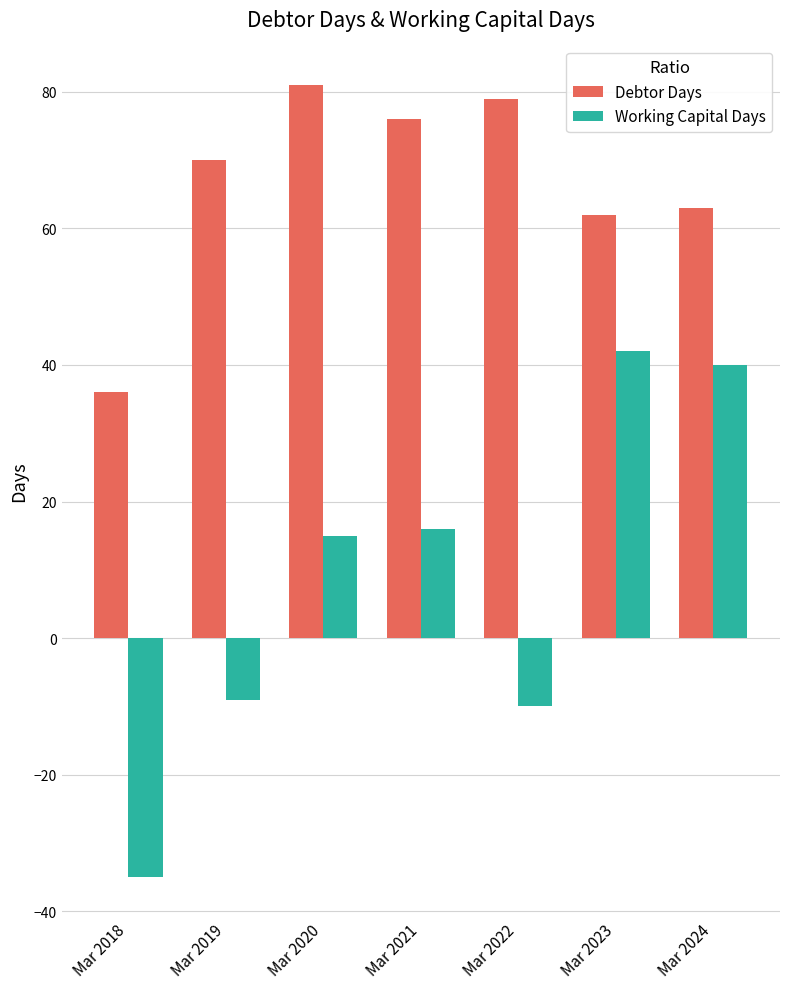

List the series in order of their peak value, lowest first.

Working Capital Days, Debtor Days